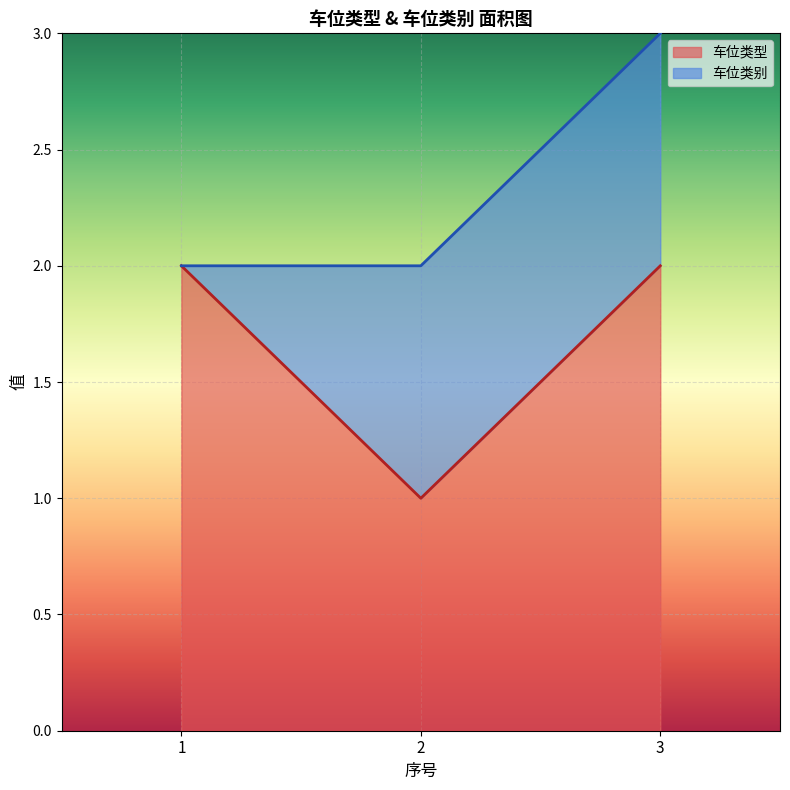

How many values in the 车位类型 series are below 2?

1